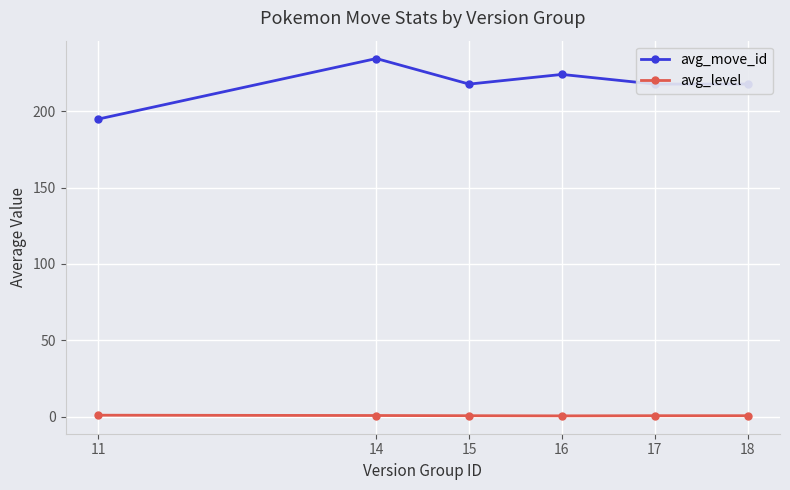

Rank the series by their maximum value, from highest to lowest.

avg_move_id, avg_level